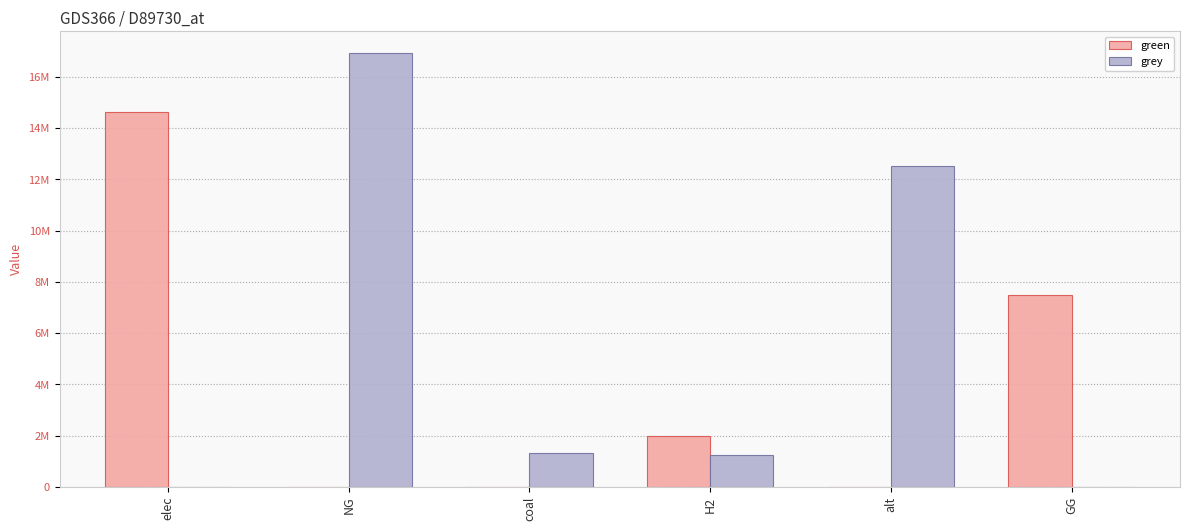

Which series has the largest total across all categories?

grey